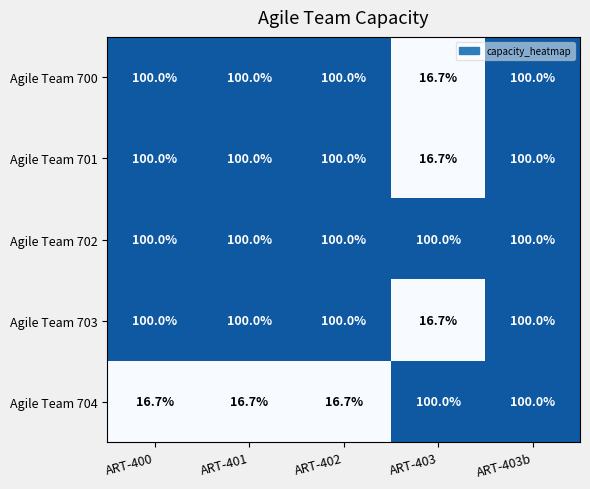

What is the greatest value displayed?

100.0